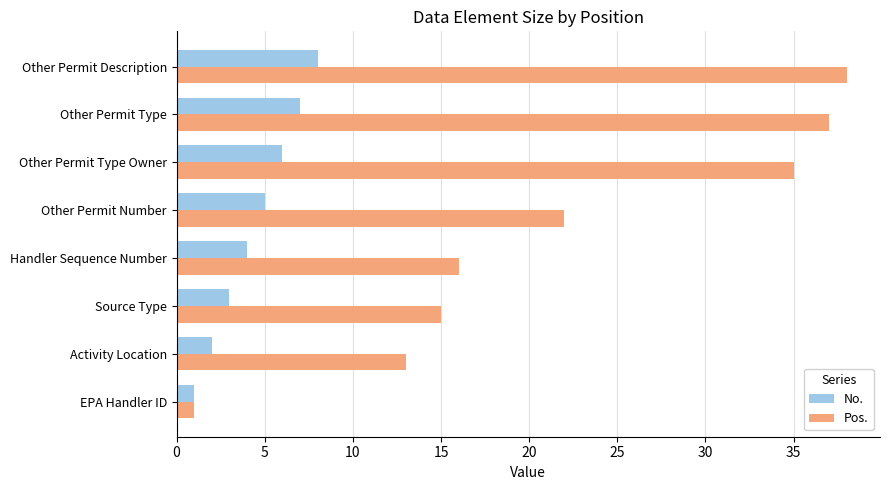

Is the value of Pos. at Other Permit Type greater than the value of No. at EPA Handler ID?

Yes